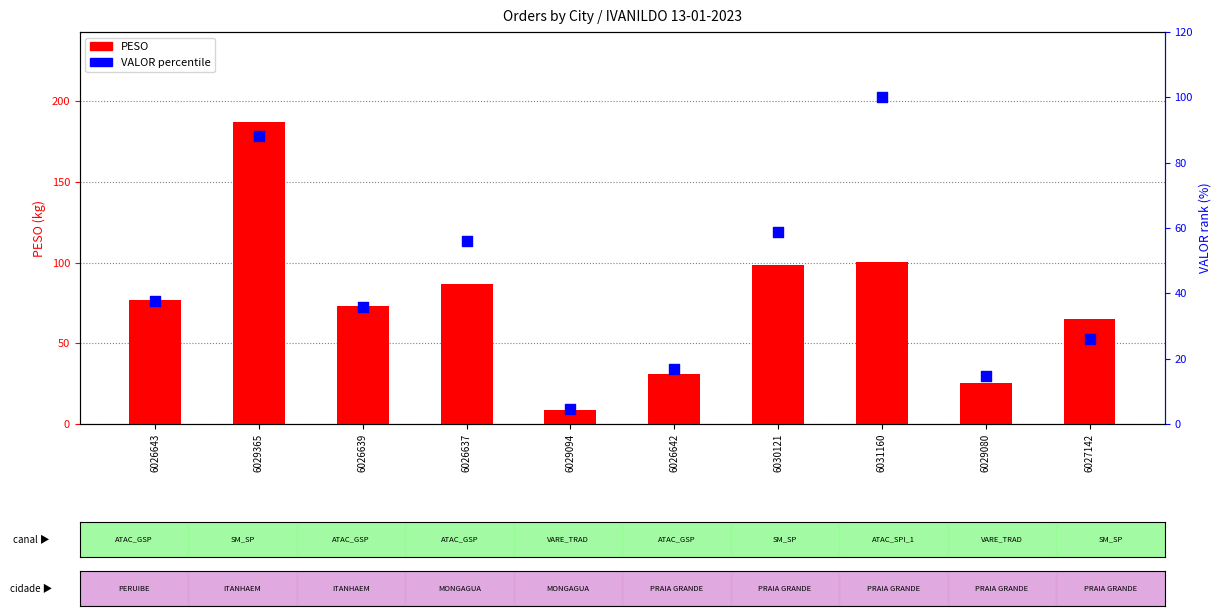

What are all the series names shown in the legend?

PESO, VALOR percentile